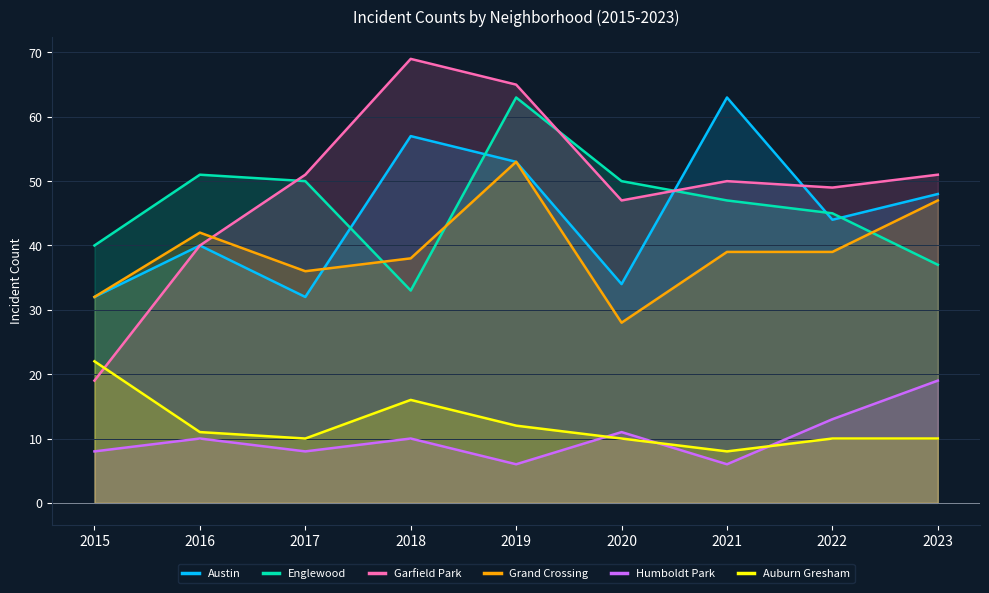

What is the difference between the maximum and minimum values in the Austin series?

31